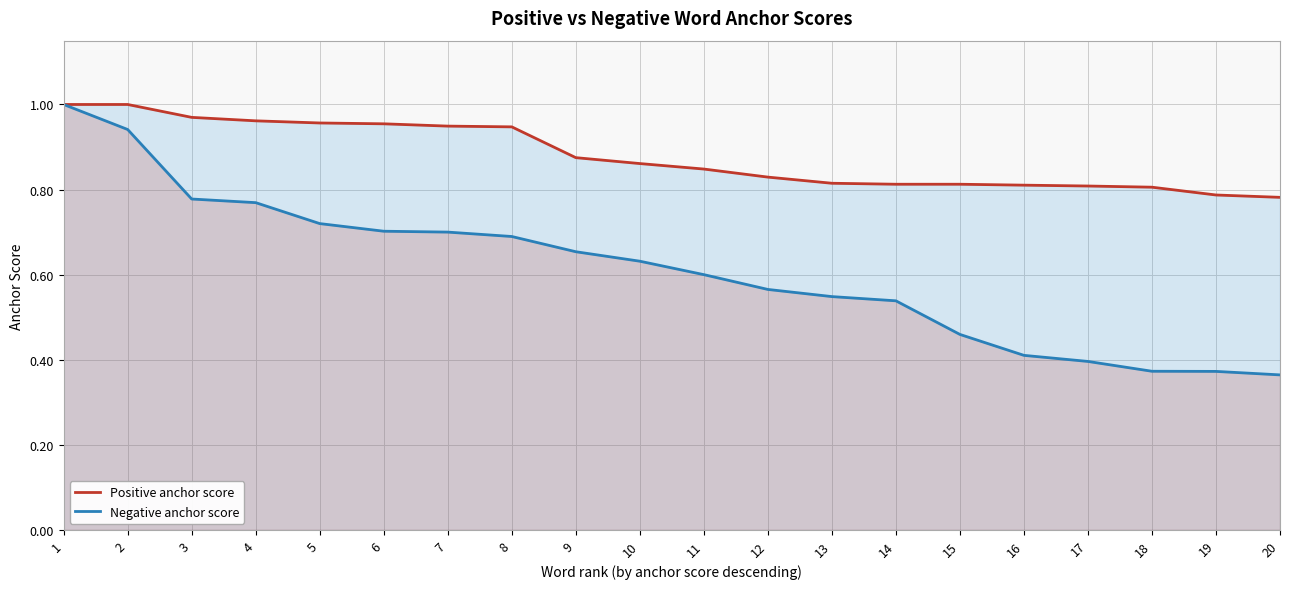

What is the smallest value displayed?

0.4